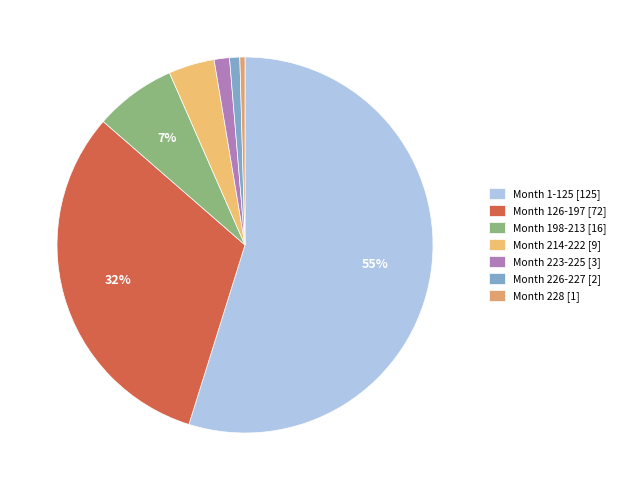

Count the number of slices in the pie.

7